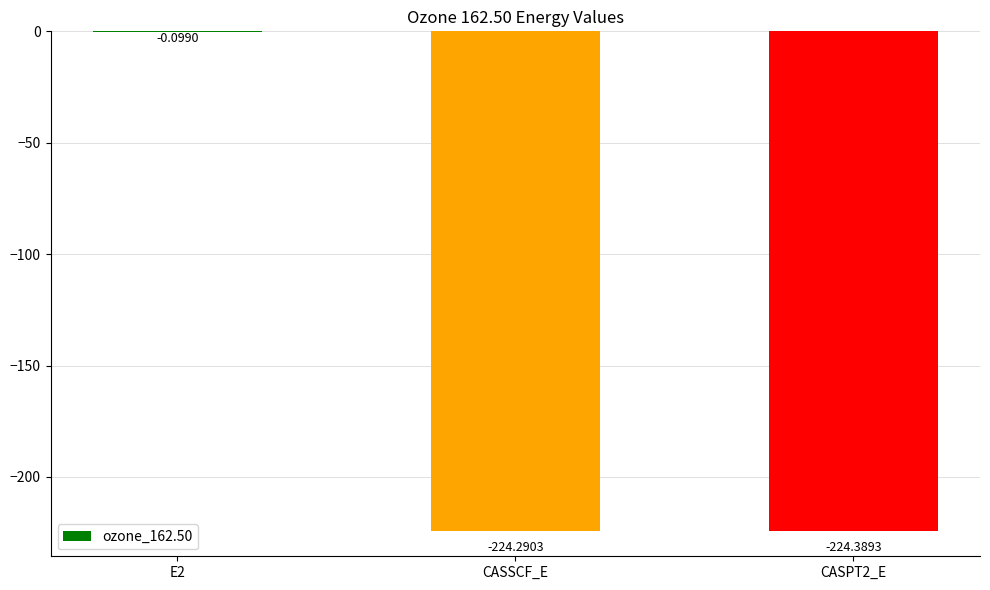

What is the sum of the values at CASPT2_E and CASSCF_E?

-448.7